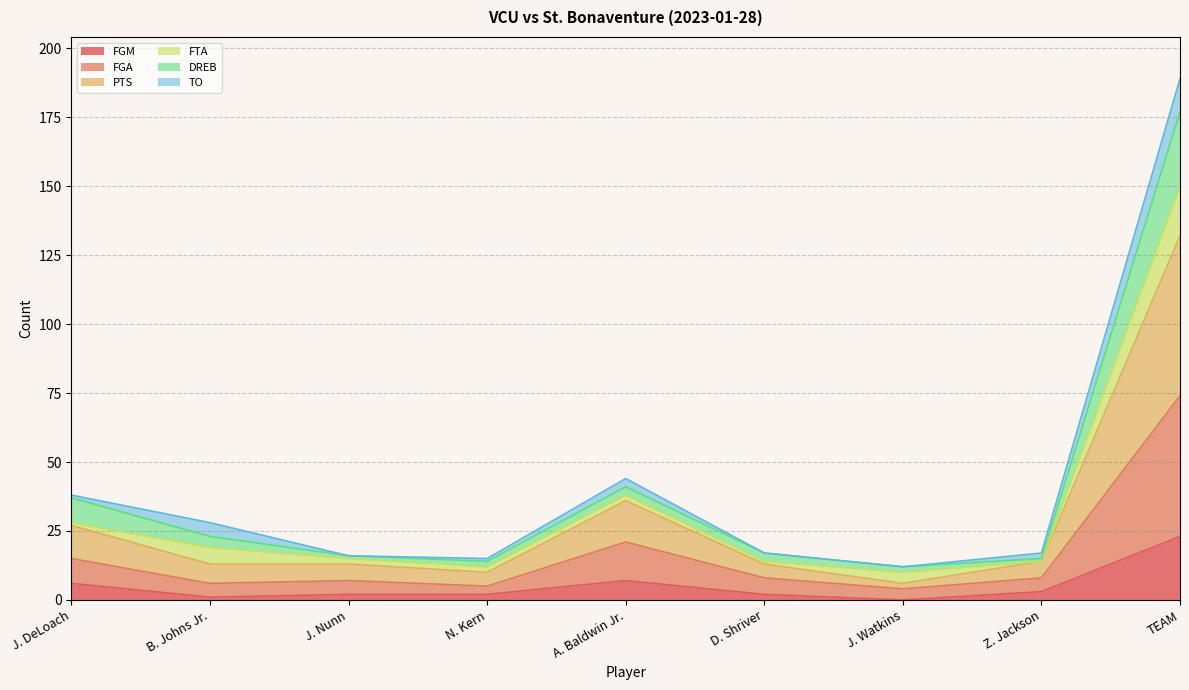

What is the value of the PTS point at the 1st from the left?

27